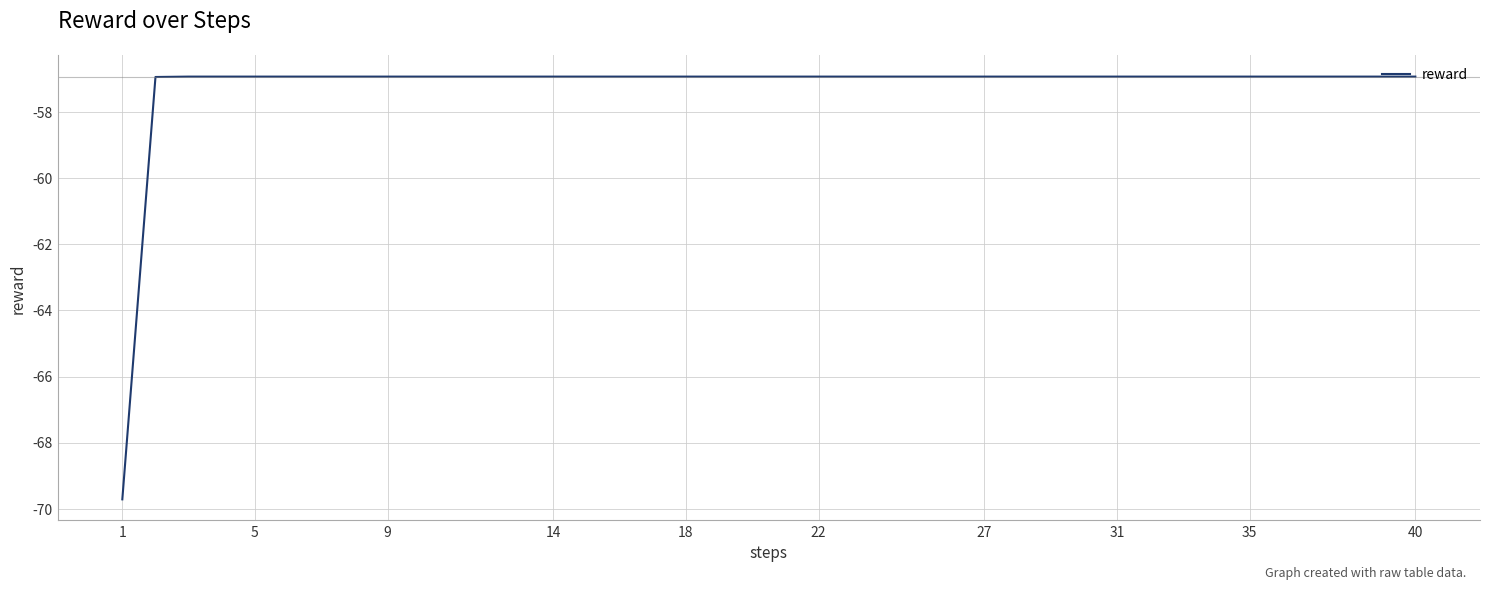

What is the difference between the maximum and minimum values?

12.8